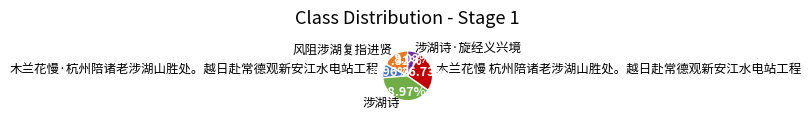

To the nearest percent, what percentage of the pie is 涉湖诗?

39%